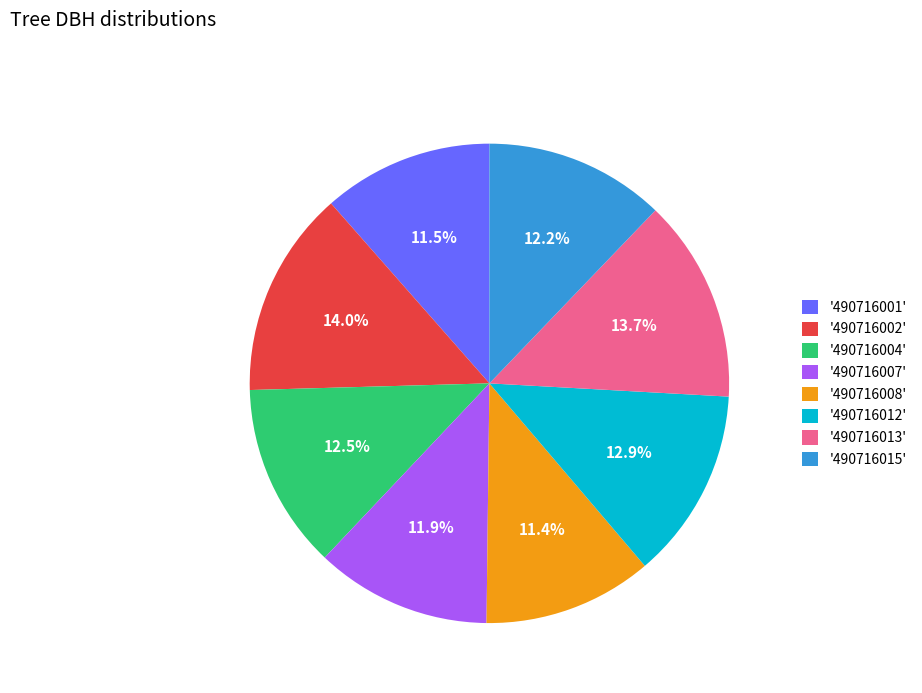

What percentage is NOT represented by '490716012'?

87.1%